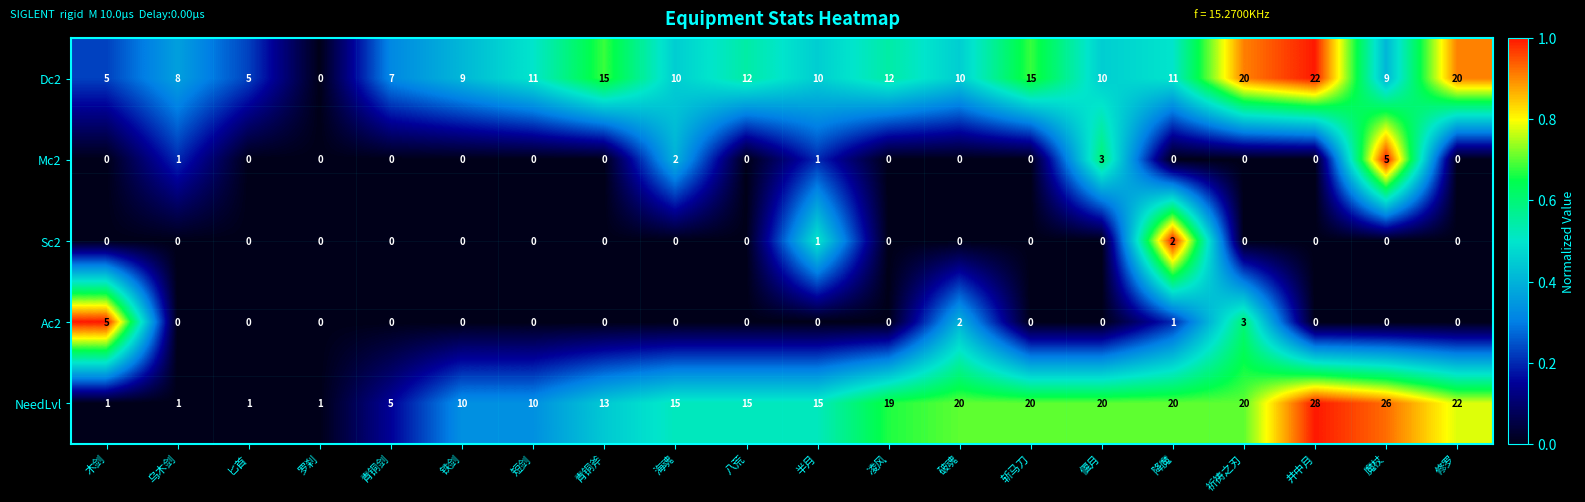

True or false: Sc2 has a value of 0 at 斩马刀.

True